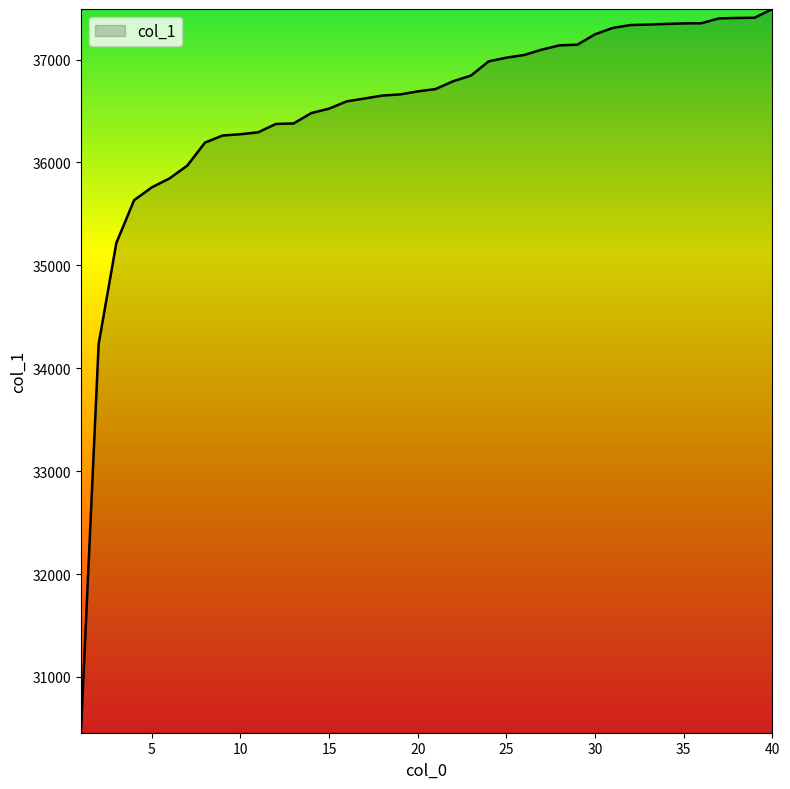

What is the greatest value displayed?

37491